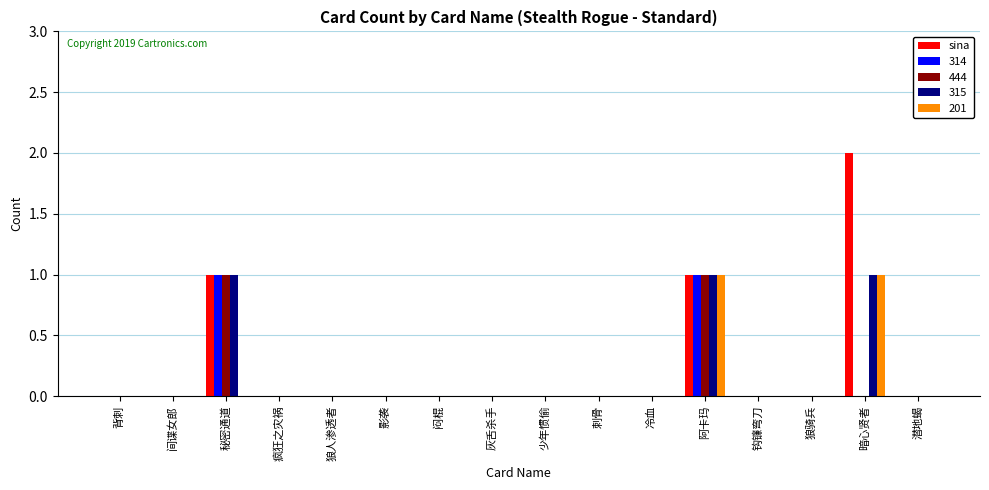

Is it true that 315 equals 0 at 冷血?

True